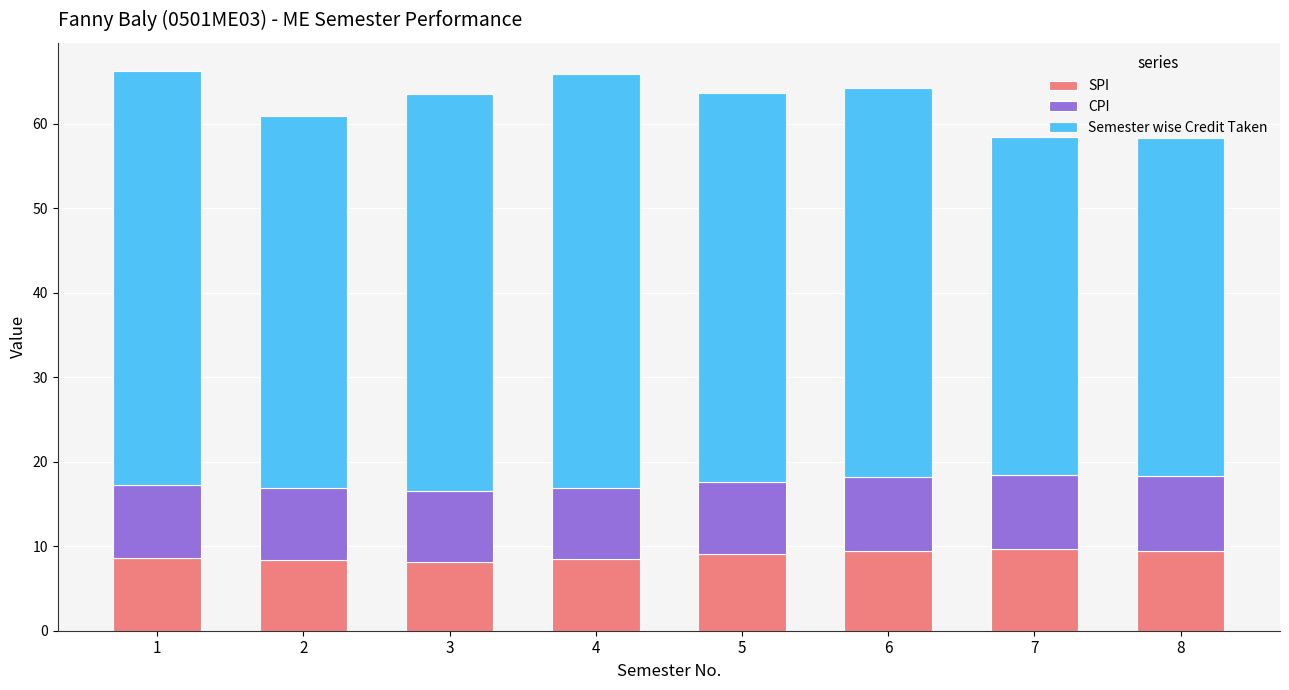

What is the sum of the SPI values at 1 and 2?

17.0